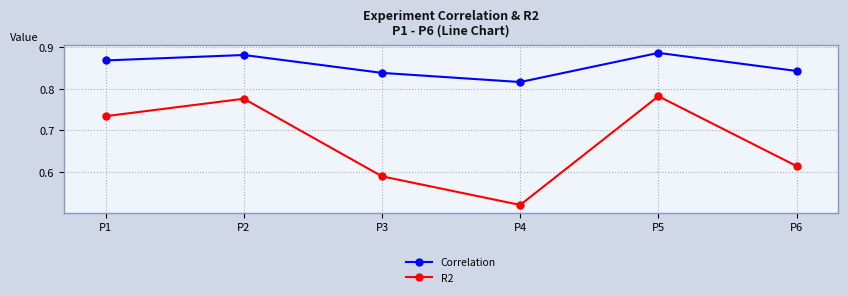

Does the chart have visible grid lines?

Yes